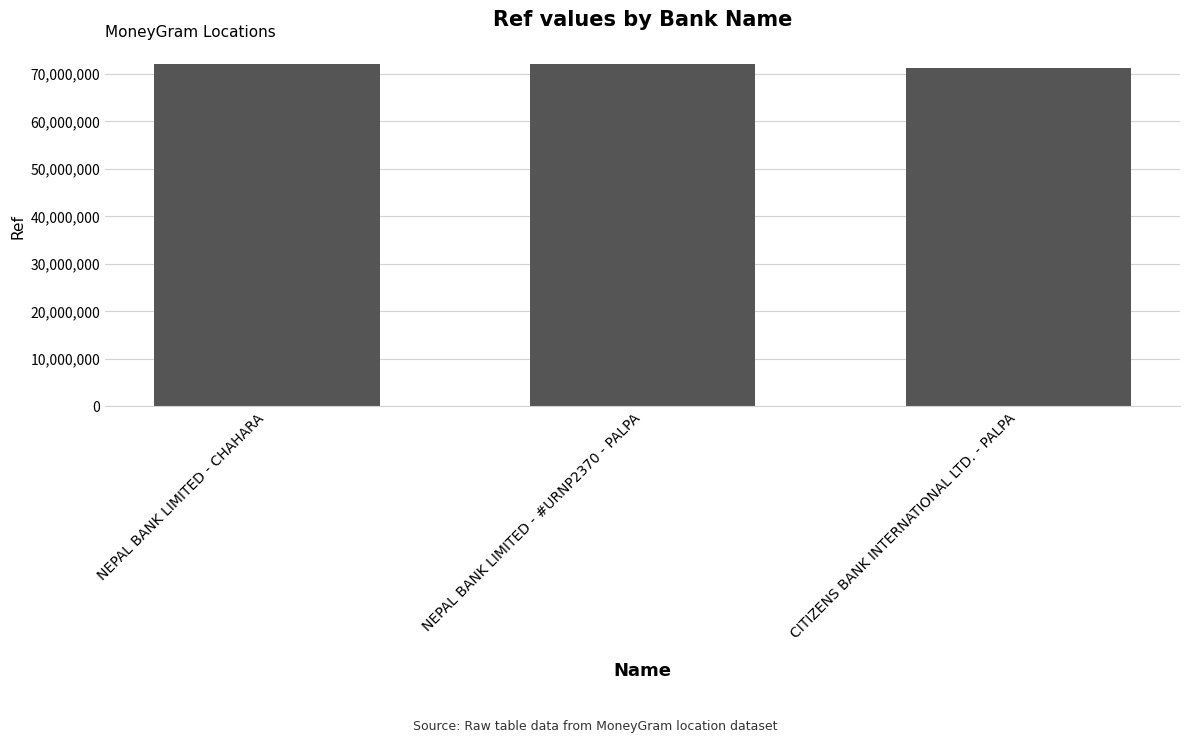

What position from the right is NEPAL BANK LIMITED - CHAHARA?

3